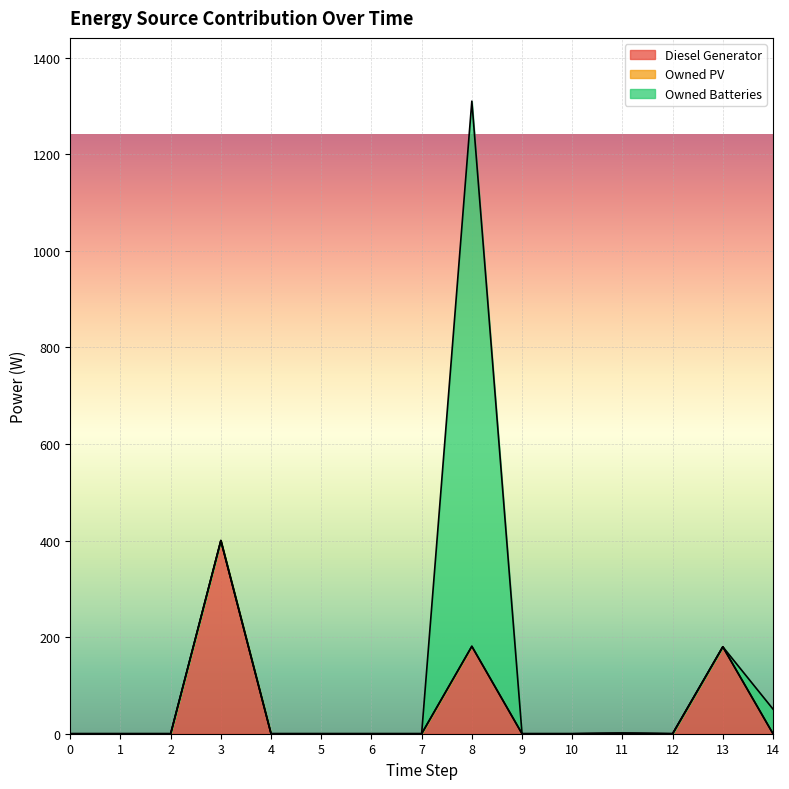

At how many categories does at least one series exceed 618?

1